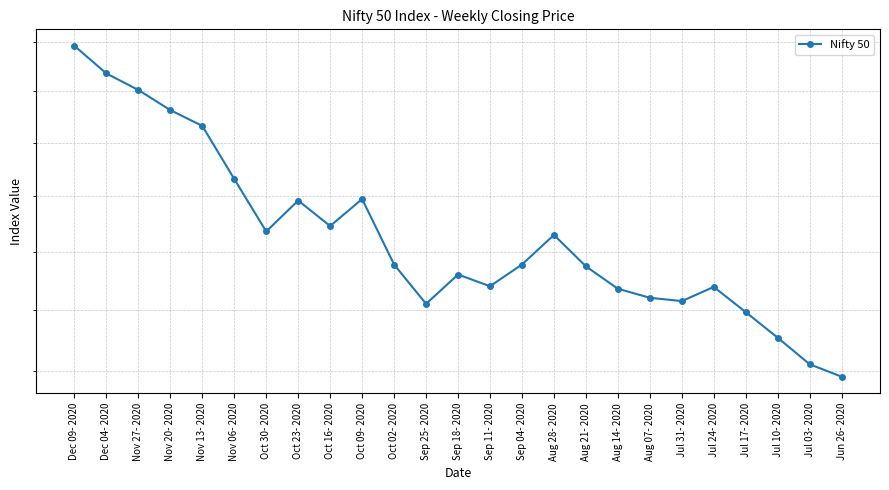

True or false: the data has more than 0 interior local peaks.

True